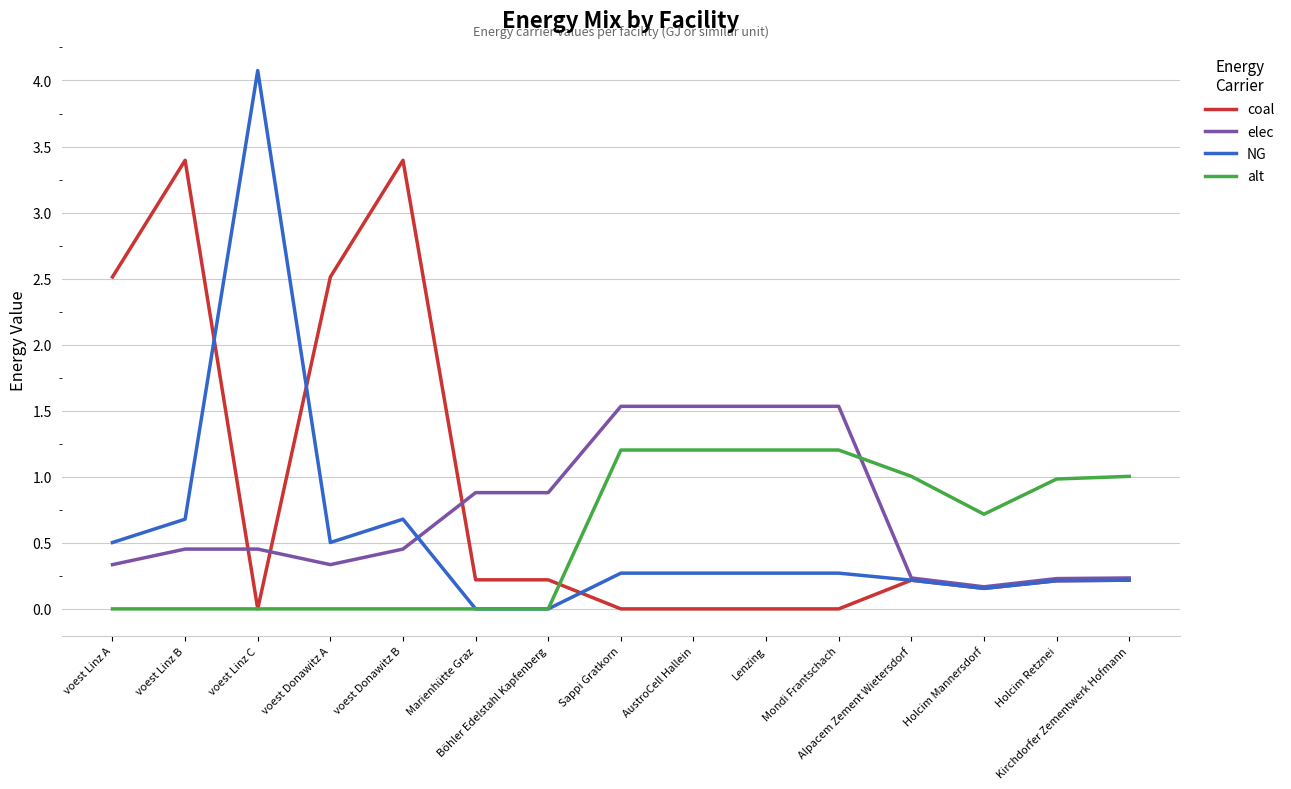

What is the maximum value for elec?

1.5